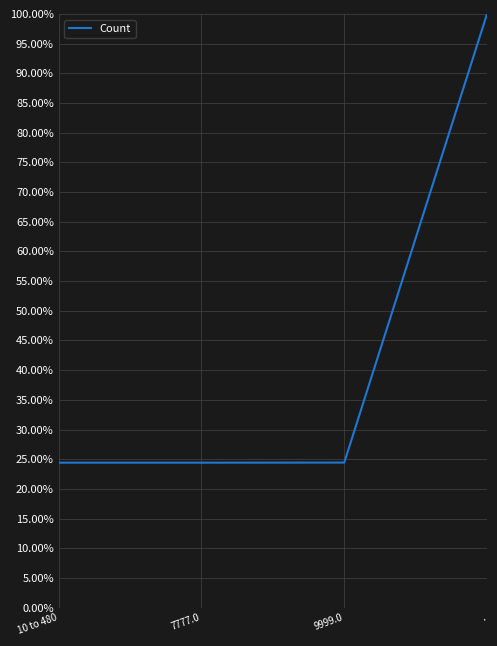

Does the chart have visible grid lines?

Yes